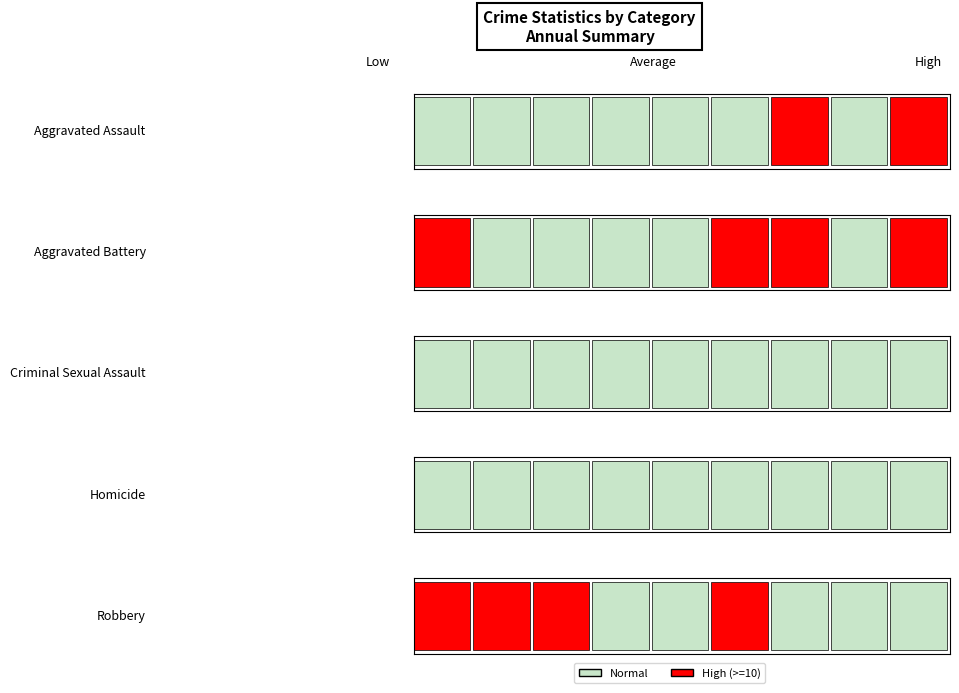

Is it true that Homicide equals 2 at 2016?

False